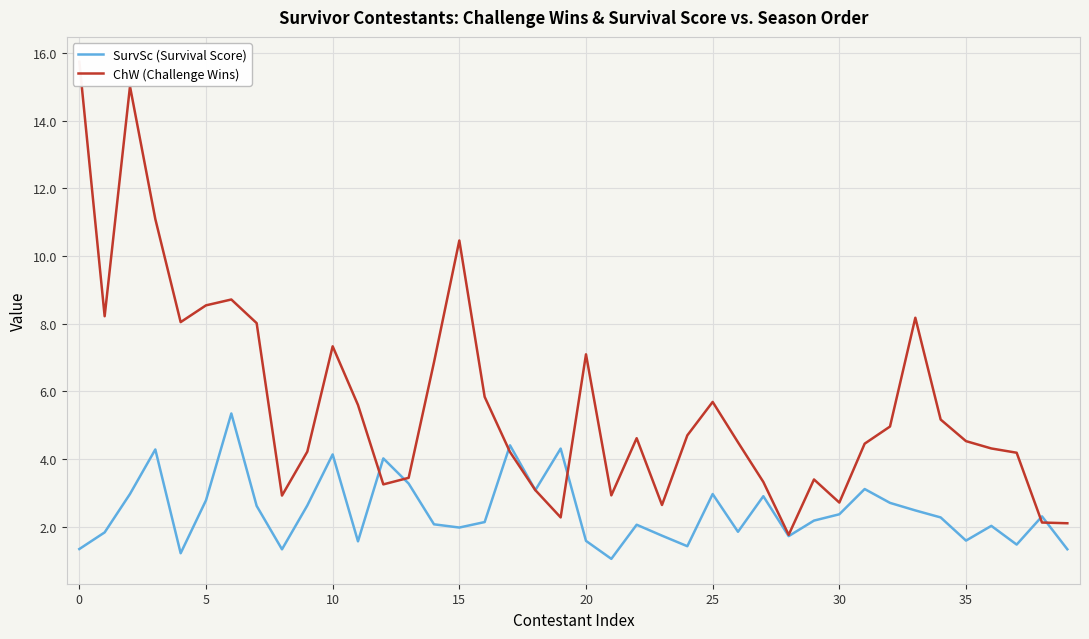

What value does the ChW (Challenge Wins) series have at 11?

5.6